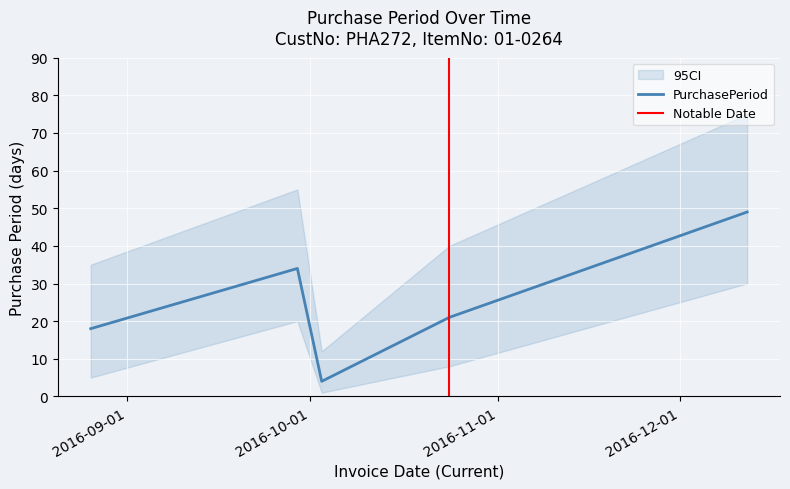

How many points are lower than both their immediate neighbors (excluding endpoints)?

1